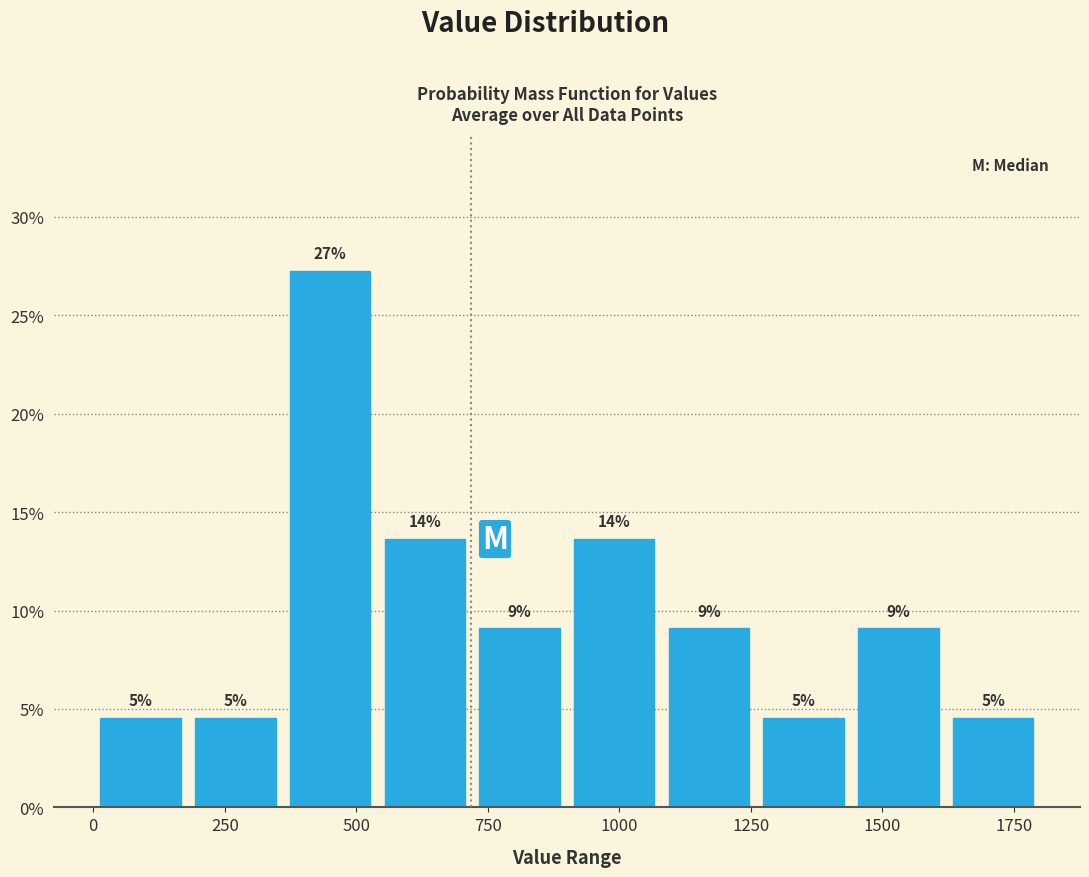

Read against the x-axis, roughly where is the centre of the tallest bar?

450